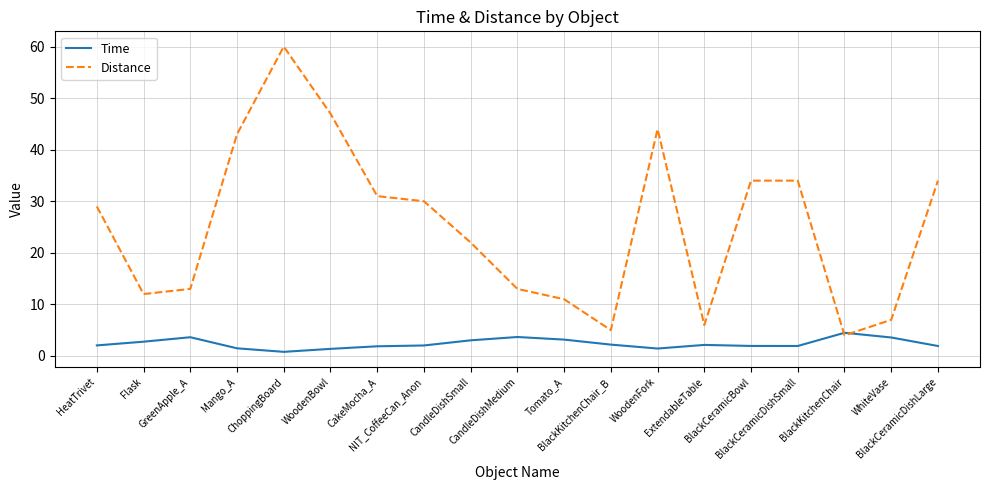

How many distinct data groups are displayed?

2